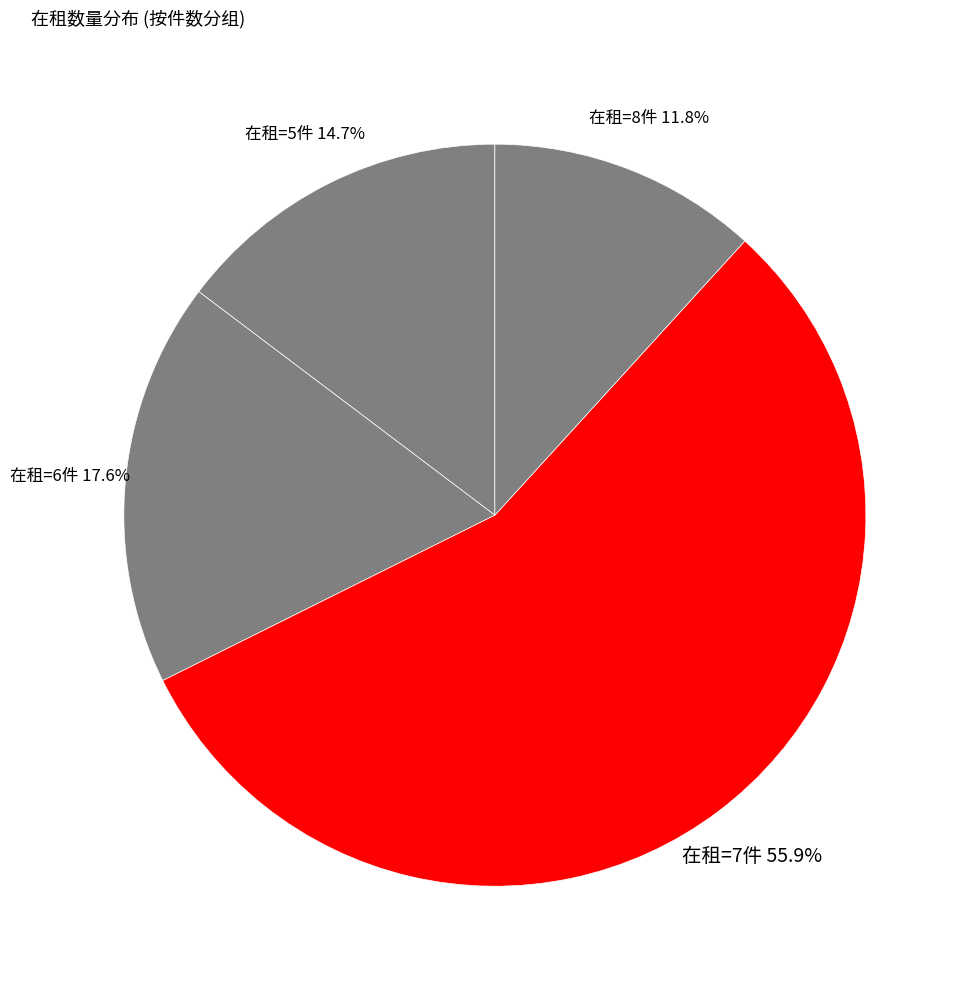

Which has a higher value, 在租=8件 or 在租=6件?

在租=6件